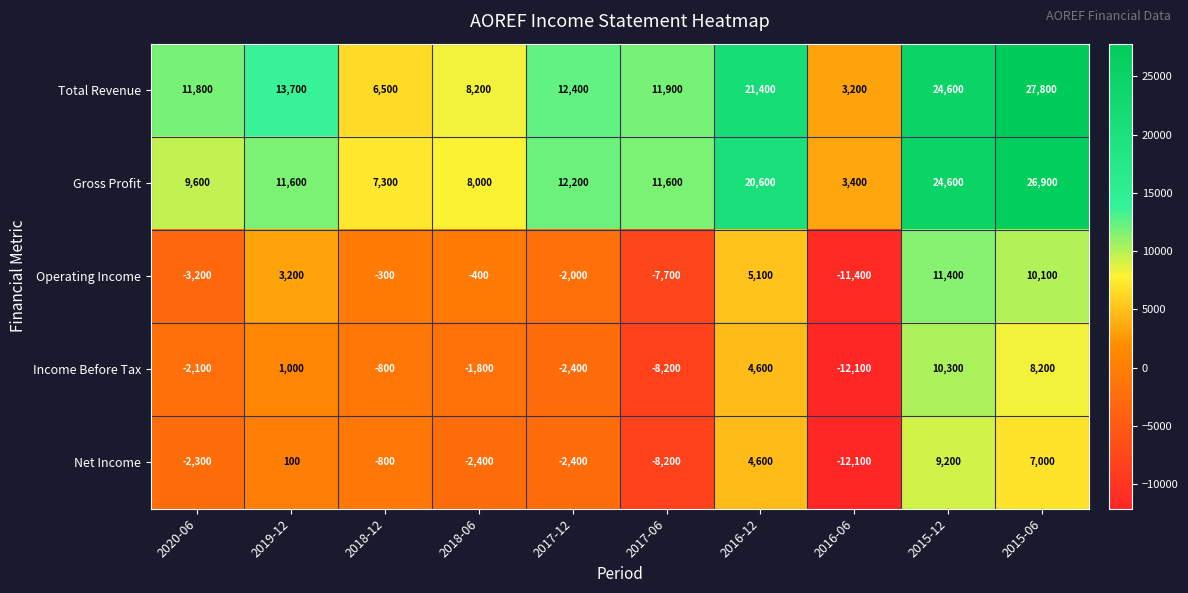

Rank the categories by Operating Income value from highest to lowest.

2015-12, 2015-06, 2016-12, 2019-12, 2018-12, 2018-06, 2017-12, 2020-06, 2017-06, 2016-06